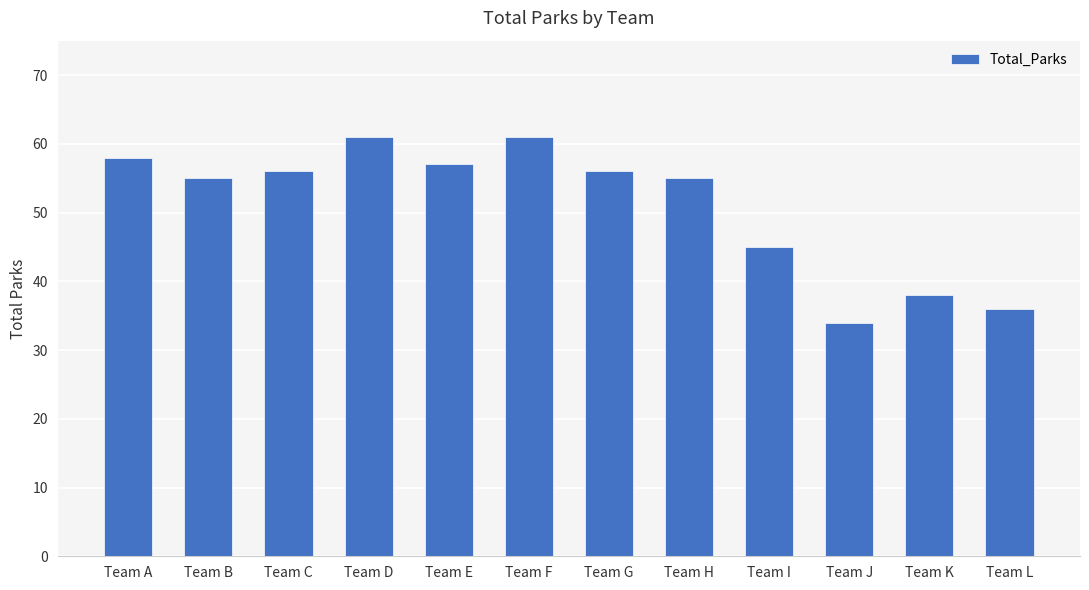

Reading right to left, transcribe all the data shown in this chart.

36	38	34	45	55	56	61	57	61	56	55	58